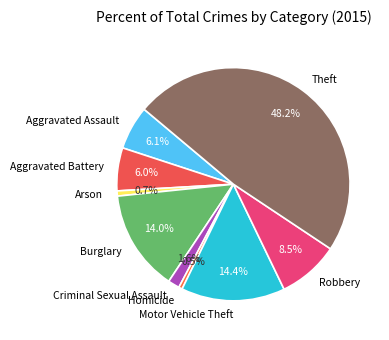

Which slice is the largest?

Theft